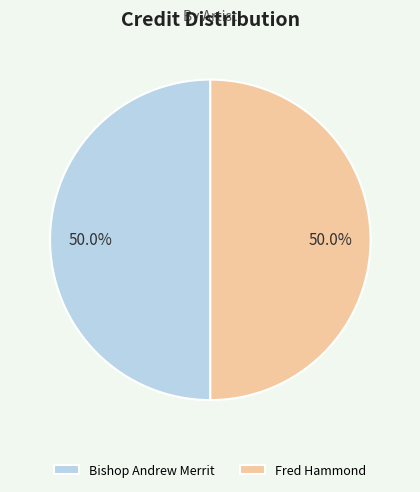

True or false: Bishop Andrew Merrit accounts for 50% of the total.

True